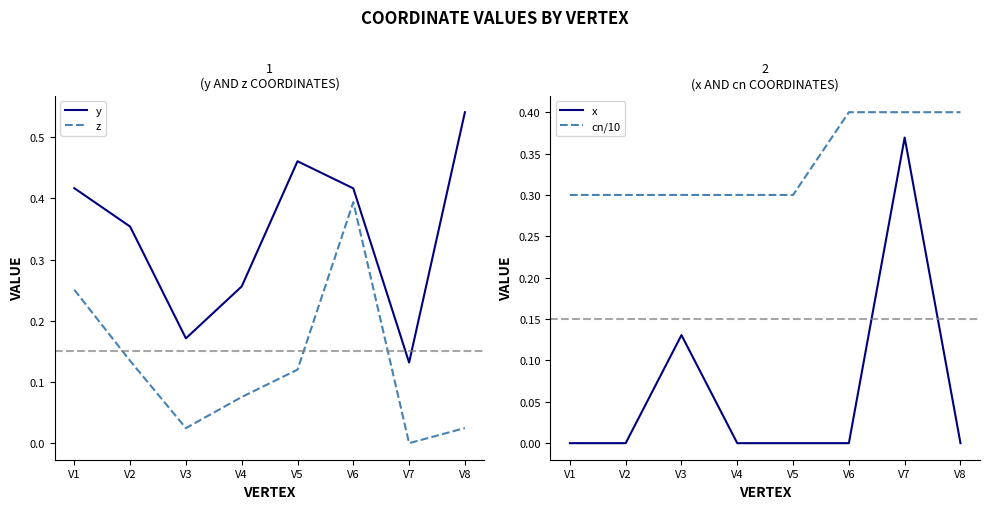

Count the number of data series in this chart.

4